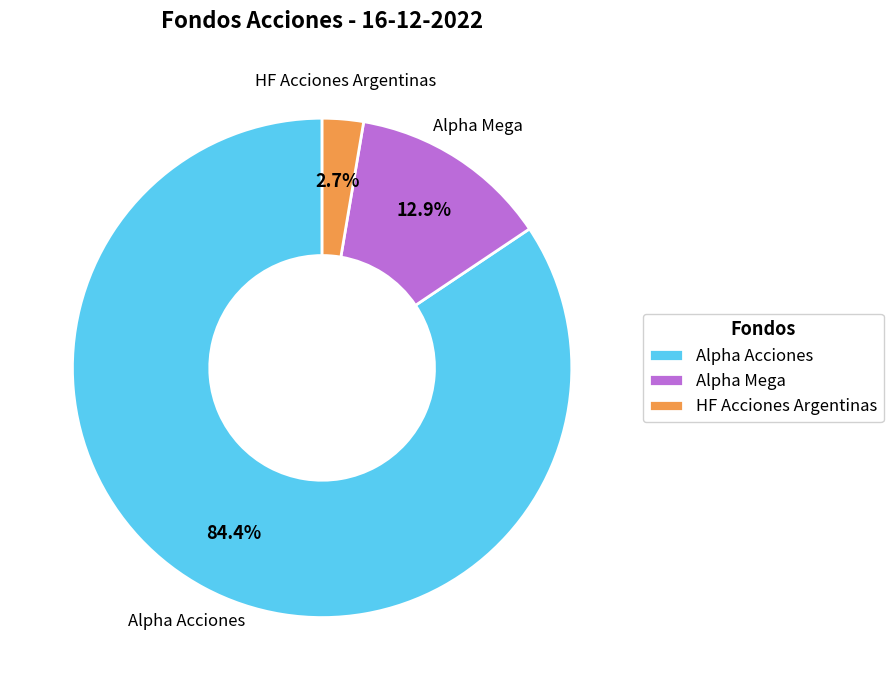

How many slices are in this pie chart?

3